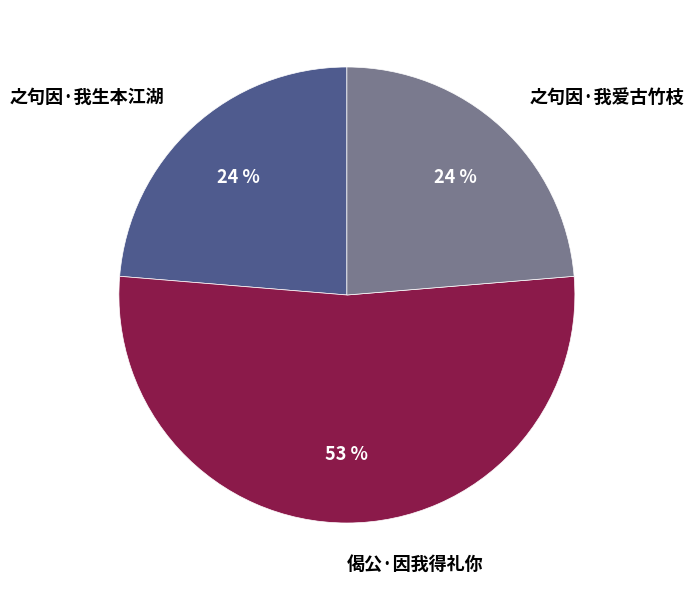

True or false: 偈公·因我得礼你 accounts for 46% of the total.

False